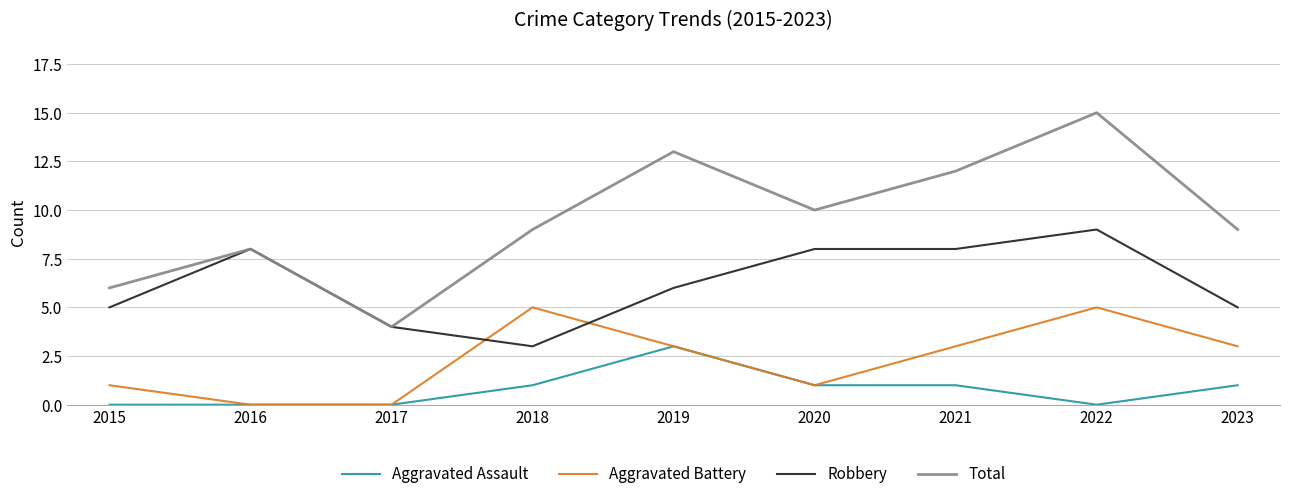

The value of Total at 2023 is 2. True or false?

False